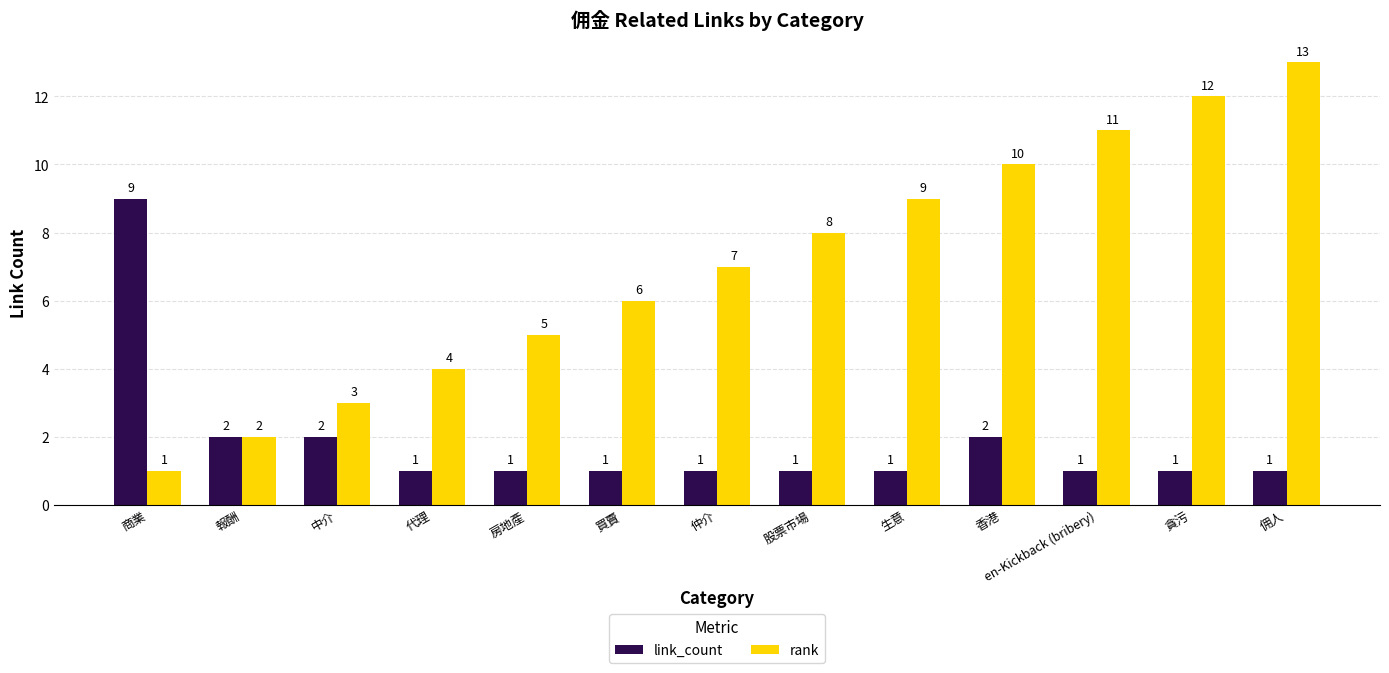

What is the value of the rank bar at the 6th from the left?

6